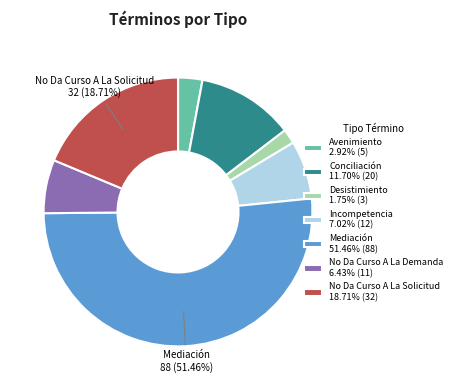

What is the ratio of the value at Incompetencia 7.02% (12) to the value at No Da Curso A La Solicitud 18.71% (32)?

0.4